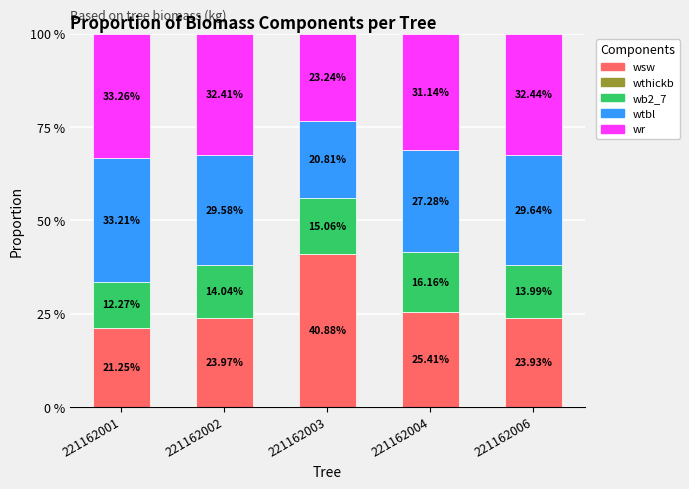

What is the difference between the second highest and second lowest values in the wsw series?

1.5